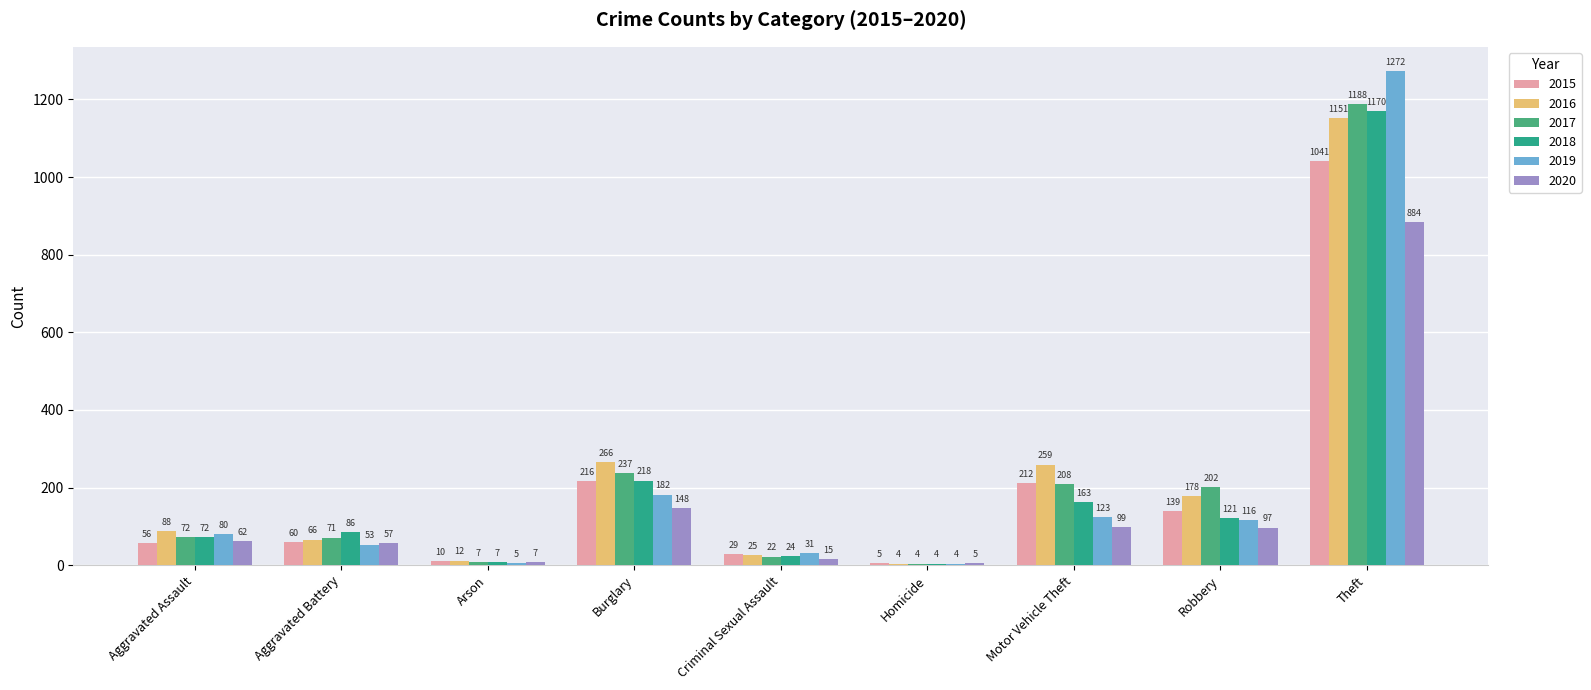

List the series in order of their peak value, lowest first.

2020, 2015, 2016, 2018, 2017, 2019